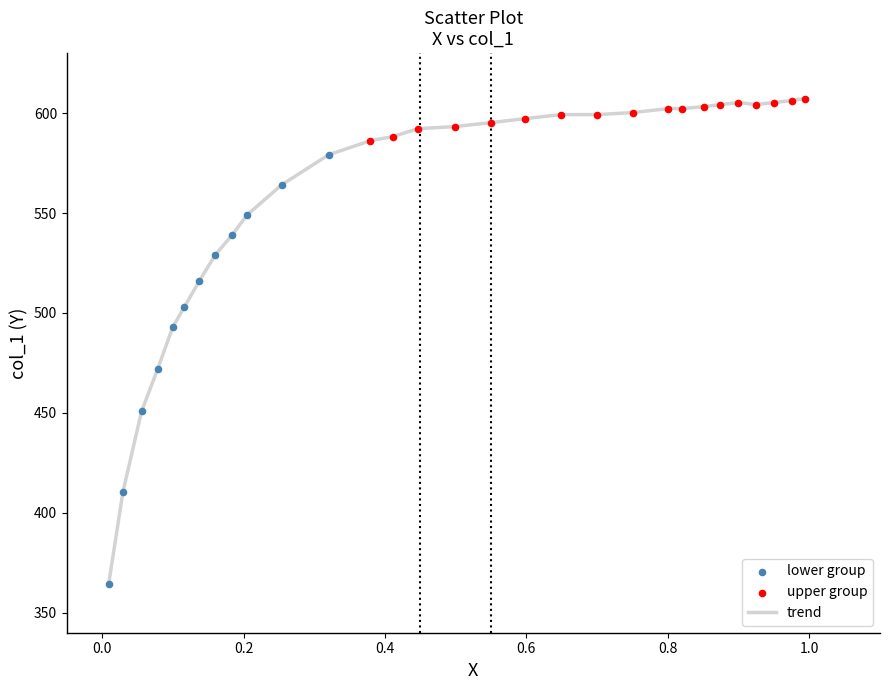

What is the maximum value shown in the chart?

607.3